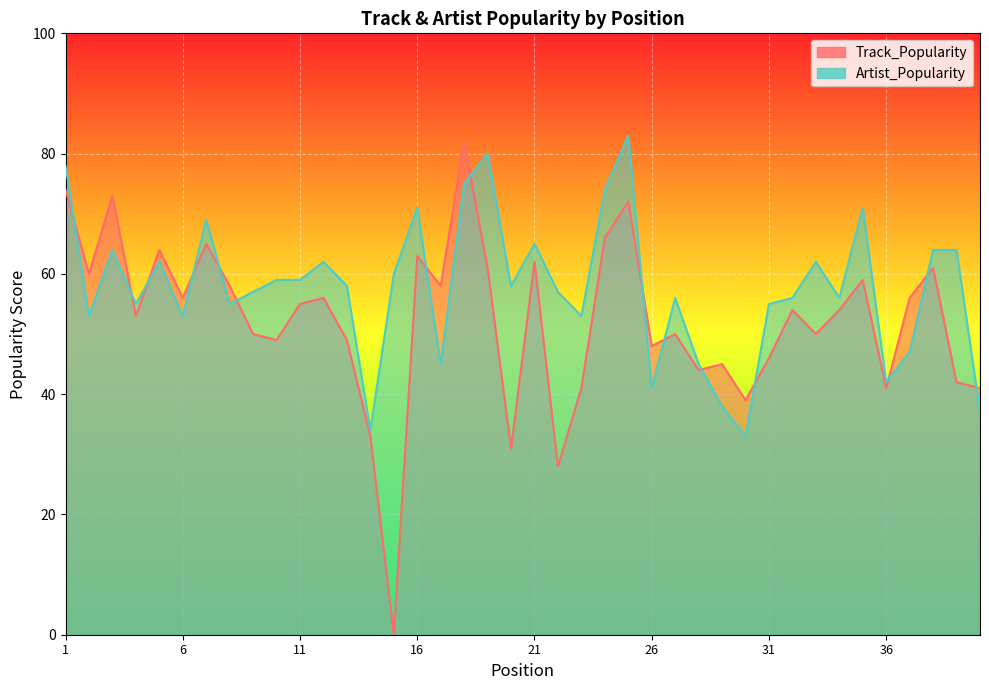

Reading right to left, transcribe all the data shown in this chart.

Track_Popularity: 40=41	39=42	38=61	37=56	36=41	35=59	34=54	33=50	32=54	31=46	30=39	29=45	28=44	27=50	26=48	25=72	24=66	23=41	22=28	21=62	20=31	19=61	18=82	17=58	16=63	15=0	14=33	13=49	12=56	11=55	10=49	9=50	8=58	7=65	6=56	5=64	4=53	3=73	2=60	1=74
Artist_Popularity: 40=37	39=64	38=64	37=47	36=42	35=71	34=56	33=62	32=56	31=55	30=33	29=38	28=45	27=56	26=41	25=83	24=74	23=53	22=57	21=65	20=58	19=80	18=75	17=45	16=71	15=60	14=34	13=58	12=62	11=59	10=59	9=57	8=55	7=69	6=53	5=62	4=55	3=64	2=53	1=78